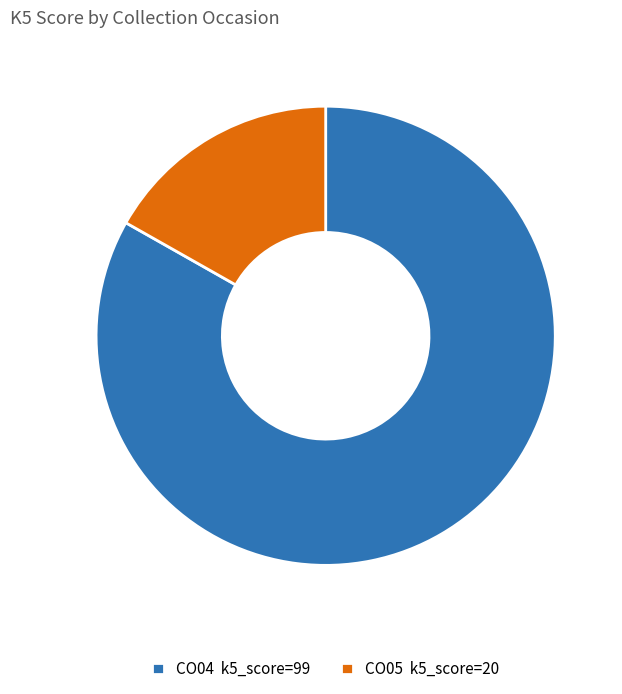

Do CO04 and CO05 together represent more than half of the pie?

Yes